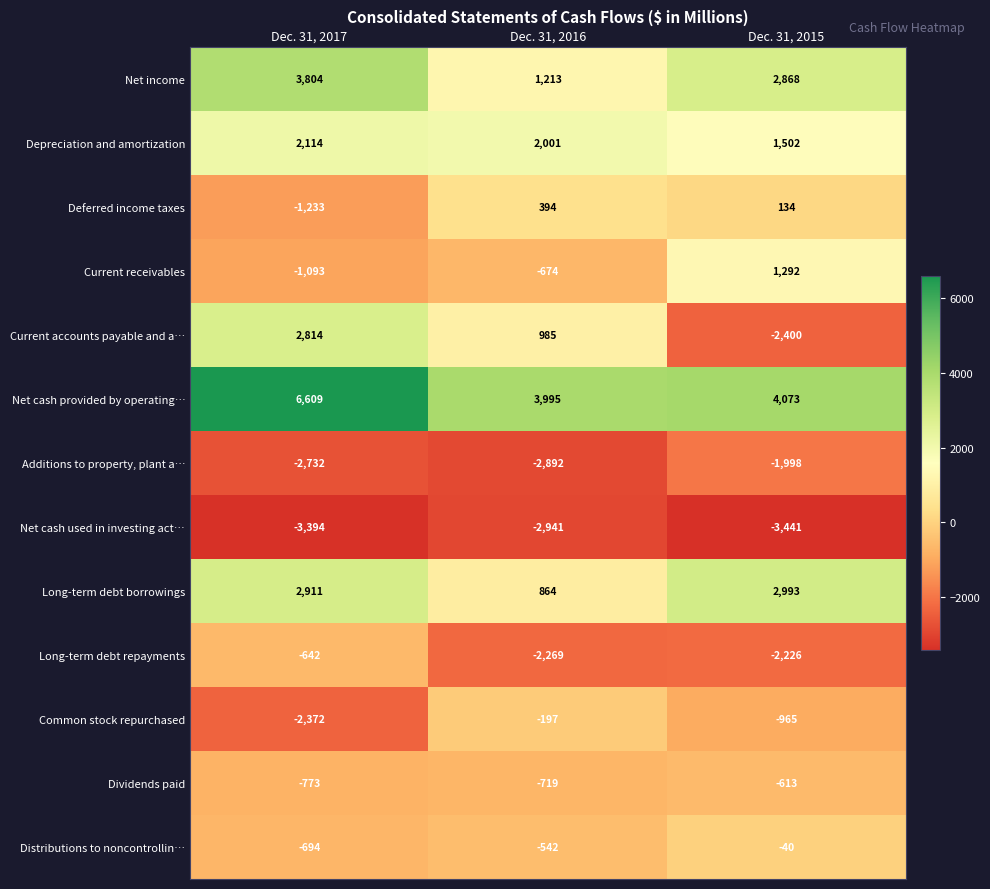

Is it true that Depreciation and amortization equals 1012 at Dec. 31, 2016?

False